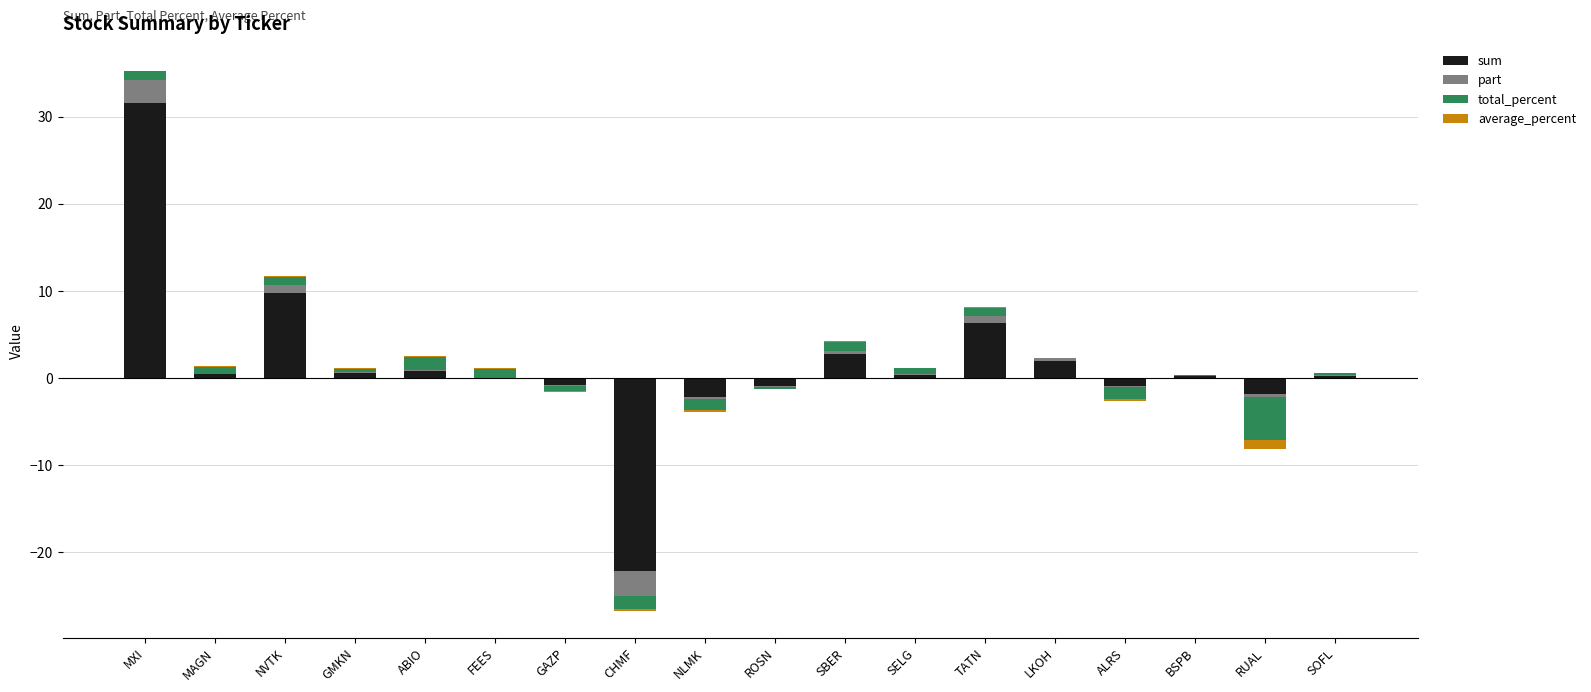

What is the total value across all series at LKOH?

2.3